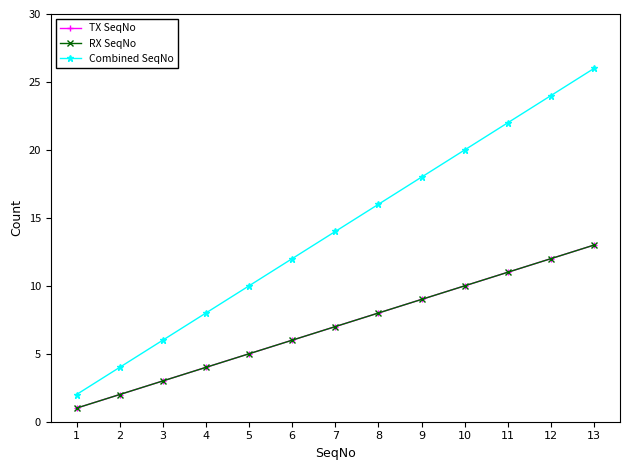

Is this an area chart (filled region under the line)?

No